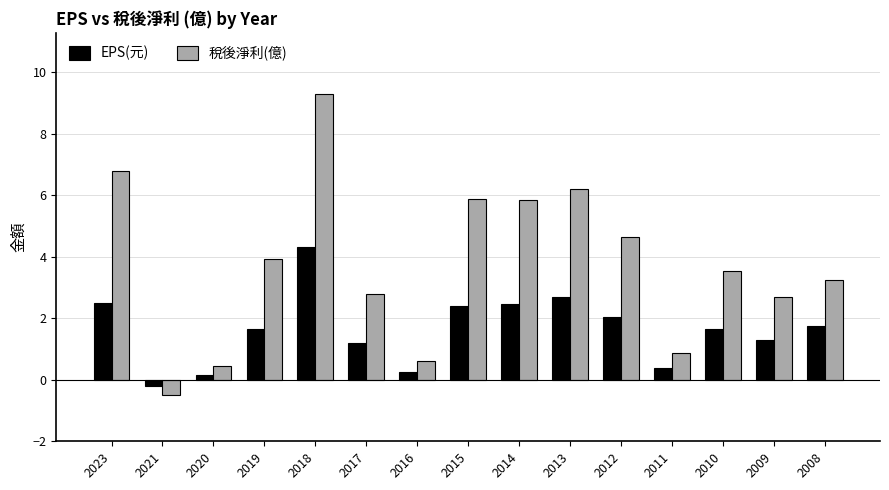

Is it true that EPS(元) equals 1.1 at 2015?

False